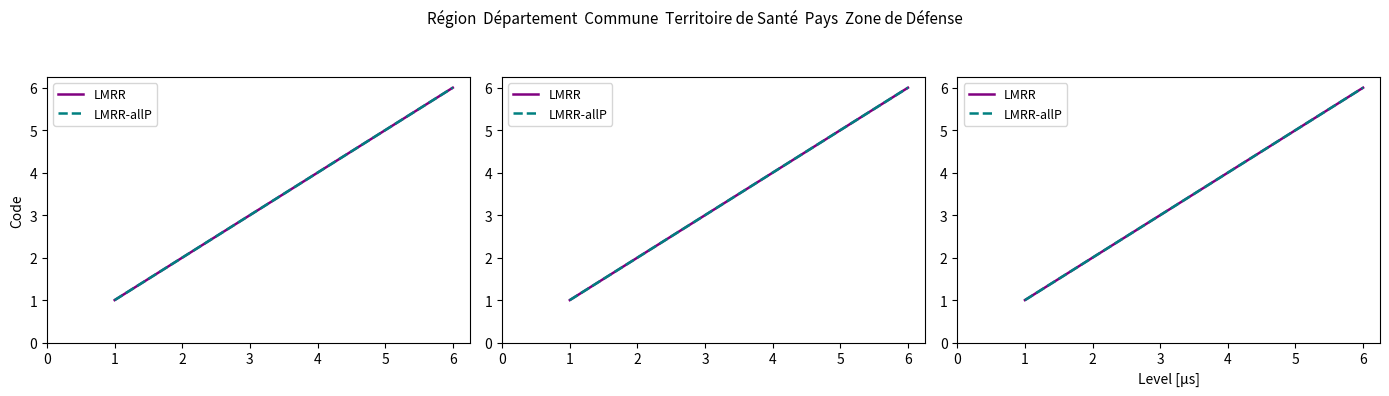

Reading right to left, what are all the values shown in this chart?

LMRR: 6	5	4	3	2	1
LMRR-allP: 6	5	4	3	2	1